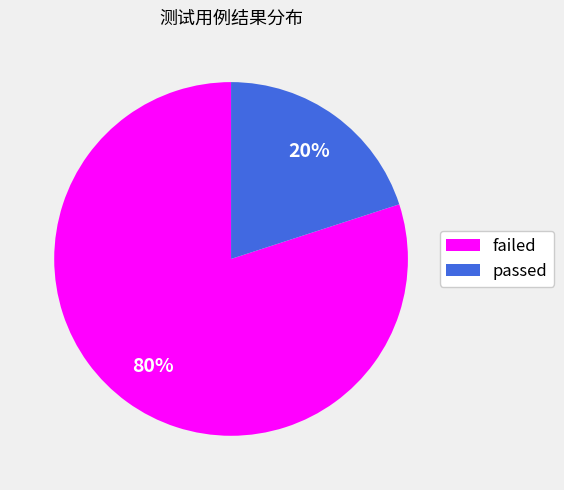

Do passed and failed together represent more than half of the pie?

Yes